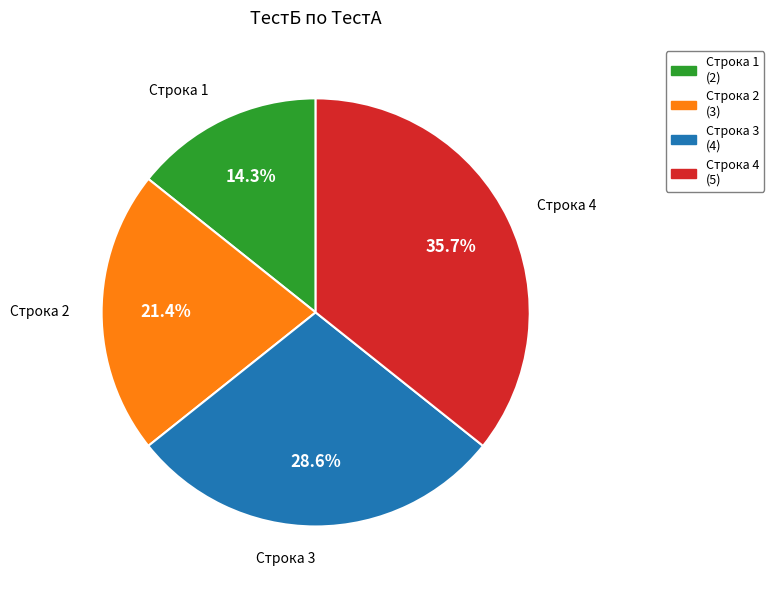

To the nearest percent, what percentage of the pie is Строка 4?

36%